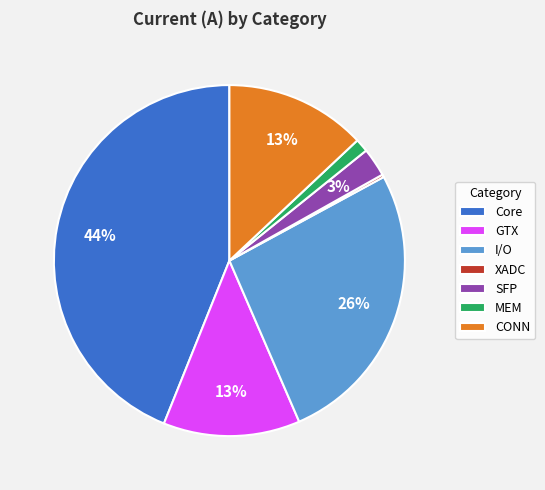

To the nearest percent, what portion does I/O represent?

26%